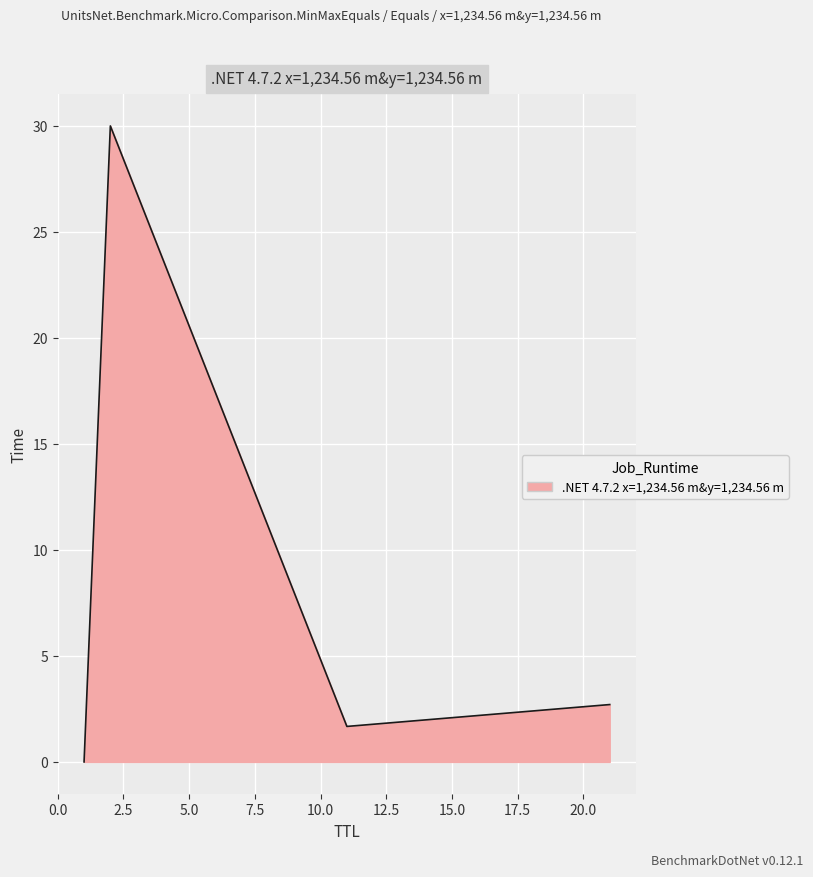

What is the average value?

8.6